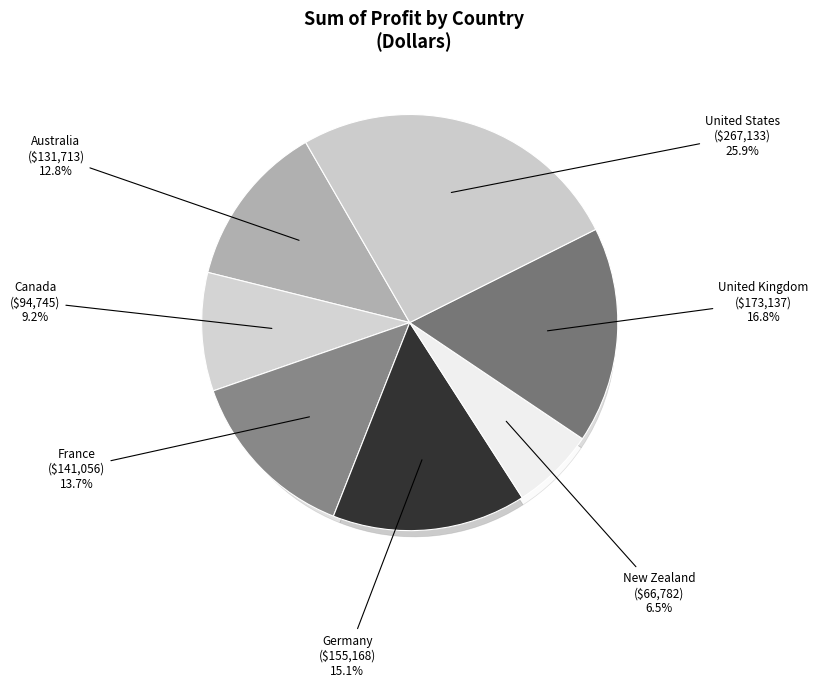

What is the smallest slice in the pie chart?

New Zealand